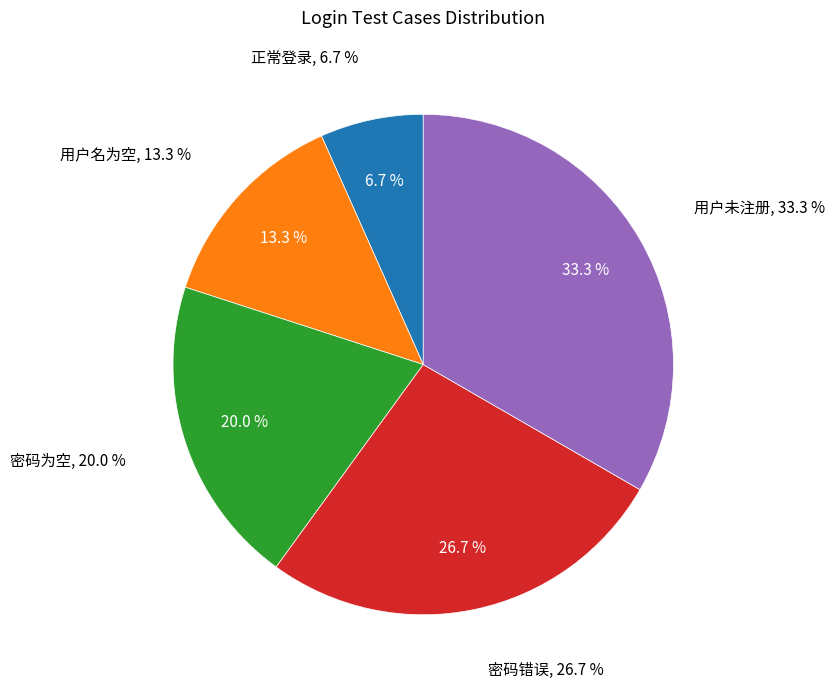

To the nearest percent, what percentage of the pie is 用户未注册?

33%